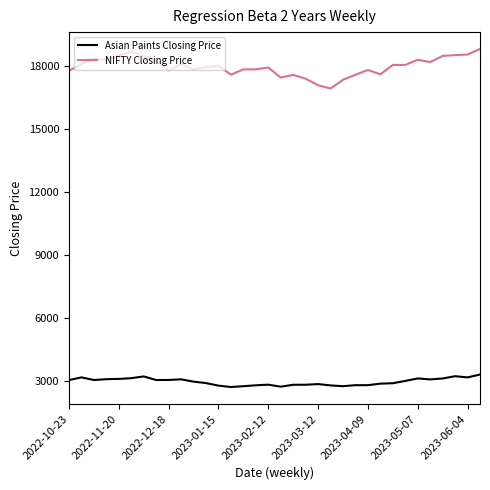

What is the difference between the maximum and minimum values in the Asian Paints Closing Price series?

594.2